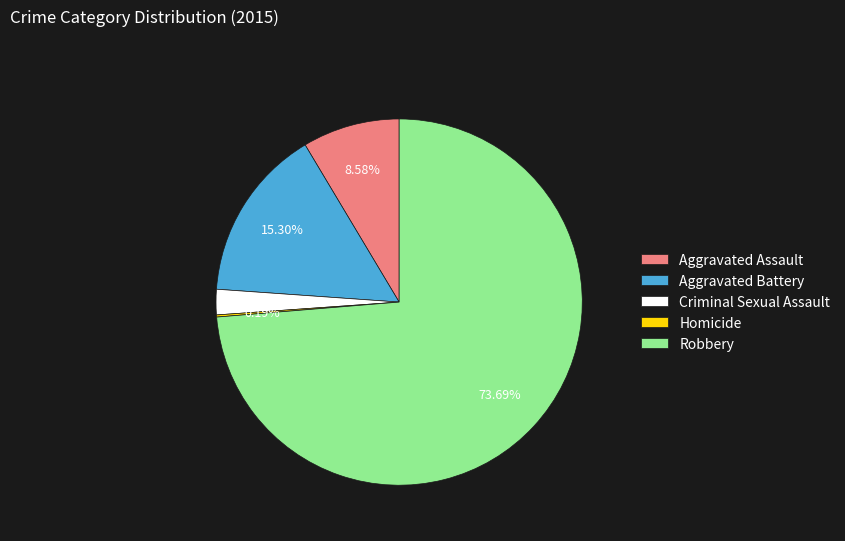

Do Aggravated Battery and Criminal Sexual Assault together represent more than half of the pie?

No